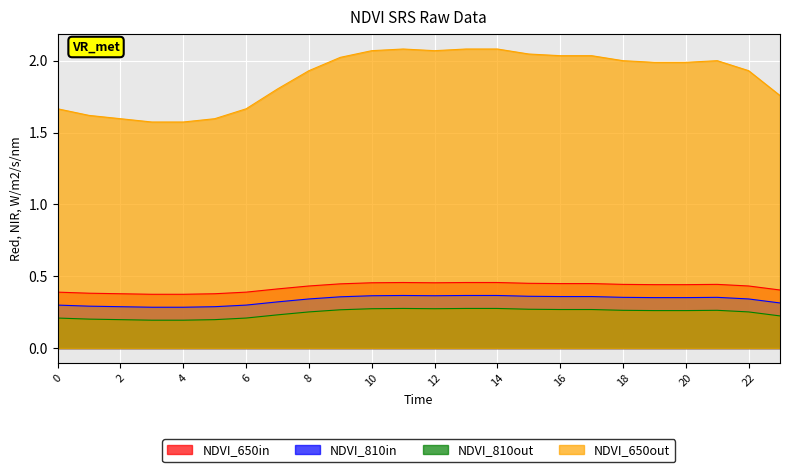

Count the number of data series in this chart.

4